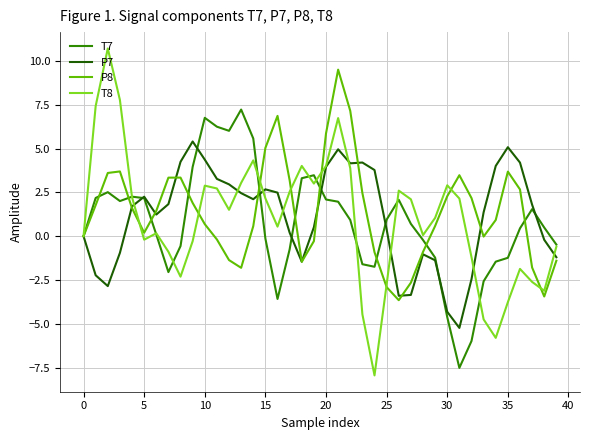

What is the smallest value displayed?

-7.9